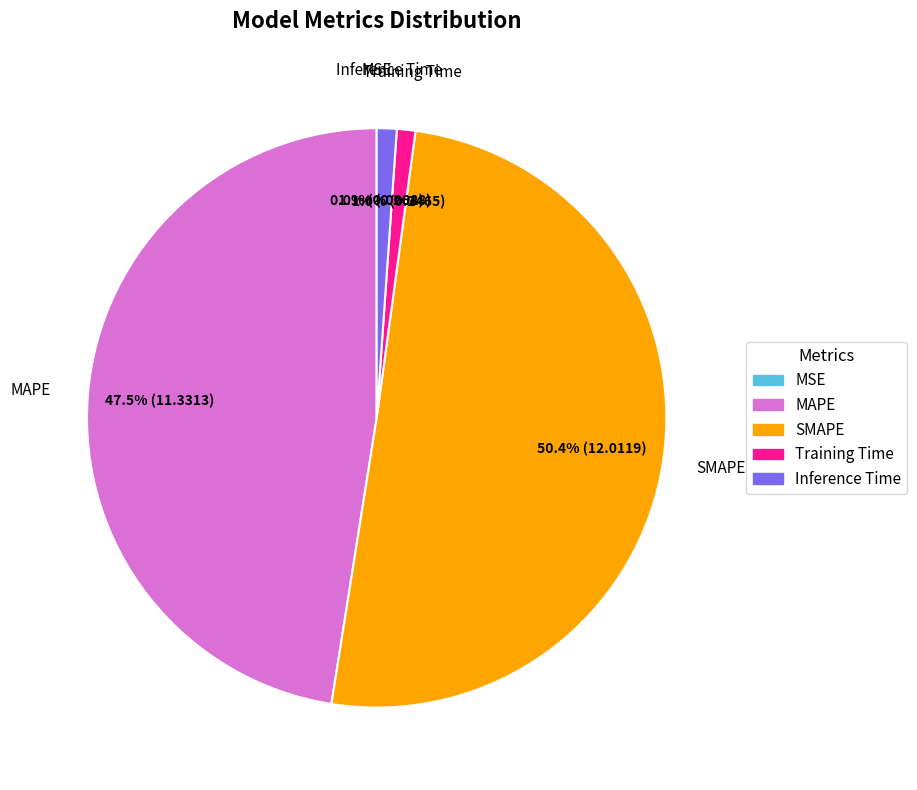

Which category accounts for the majority?

SMAPE